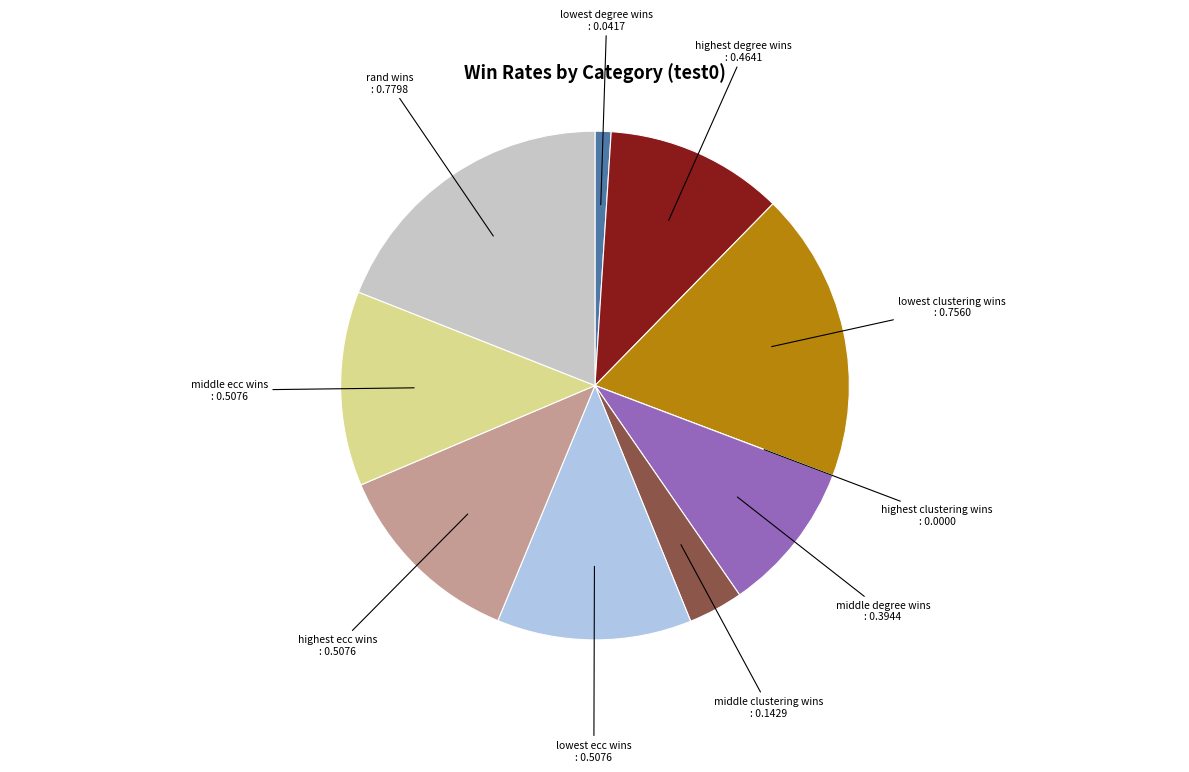

Does any single category account for the majority?

No